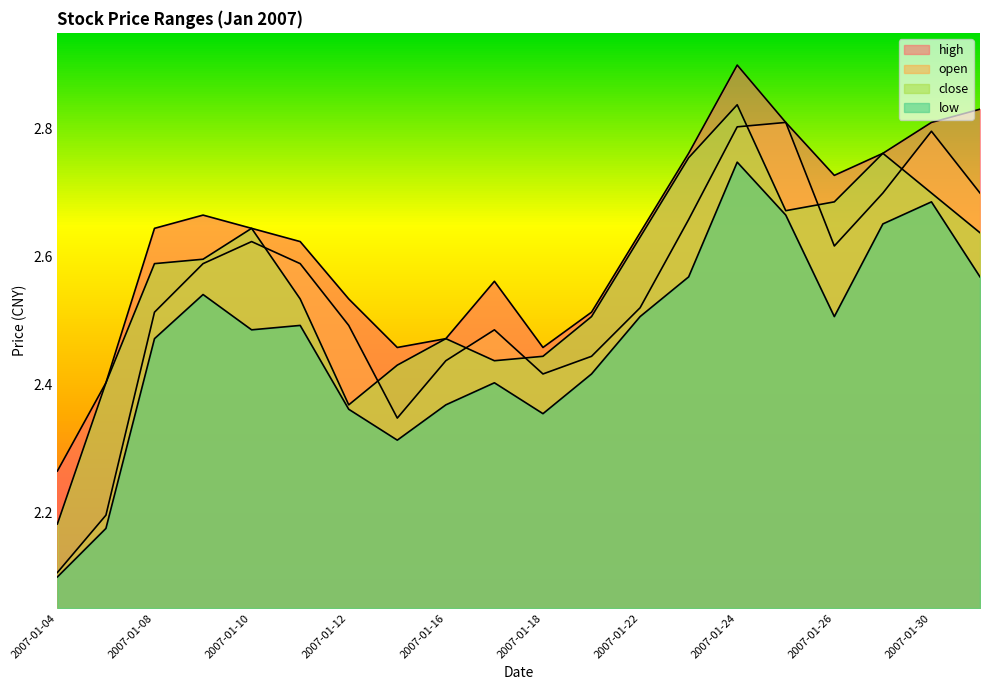

What is the sum of all high values?

52.5